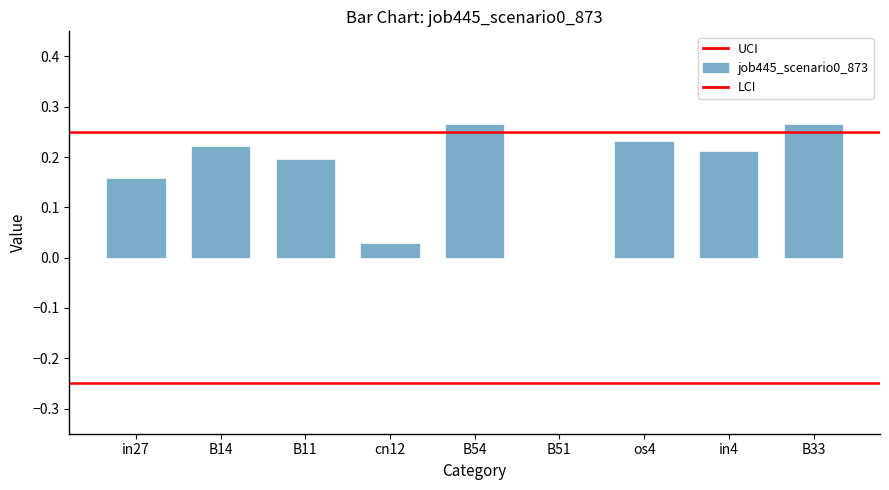

What is the difference between the second highest and second lowest values?

0.2